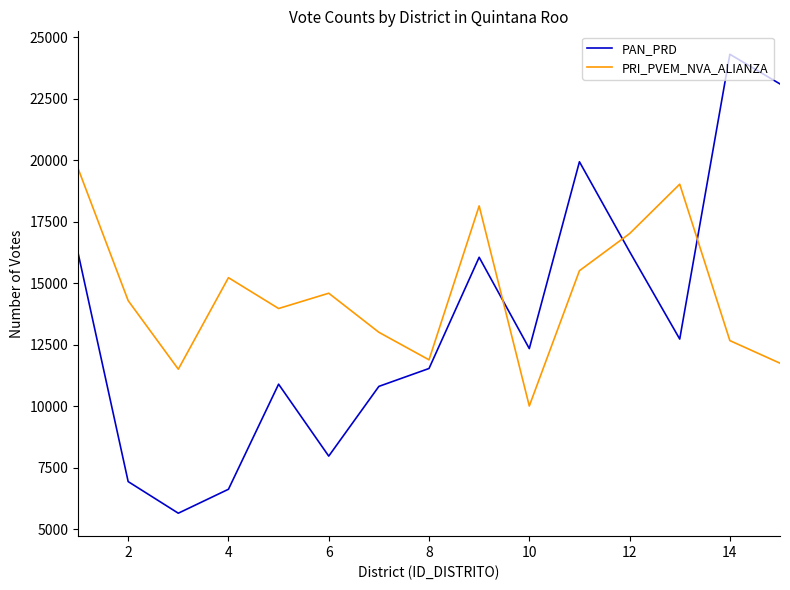

List the series in order of their peak value, lowest first.

PRI_PVEM_NVA_ALIANZA, PAN_PRD